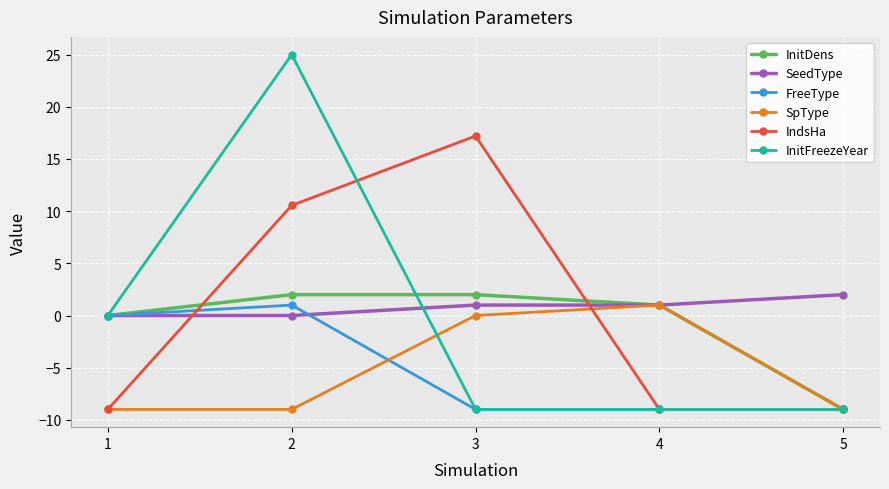

True or false: InitFreezeYear and InitDens intersect in this chart.

True